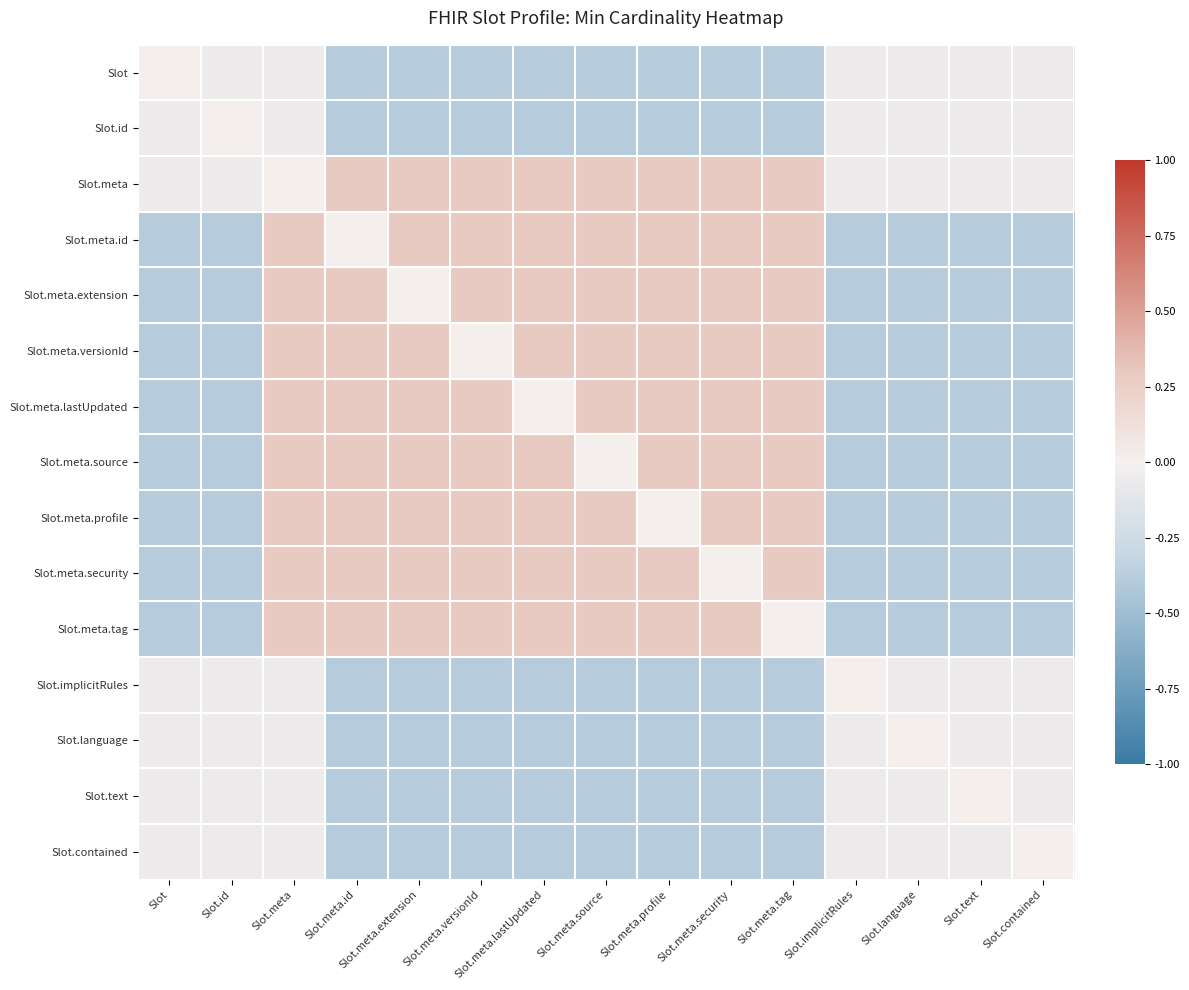

Reading left to right, what are all the values shown in this chart?

Slot: Slot=0.0	Slot.id=-0.1	Slot.meta=-0.1	Slot.meta.id=-0.4	Slot.meta.extension=-0.4	Slot.meta.versionId=-0.4	Slot.meta.lastUpdated=-0.4	Slot.meta.source=-0.4	Slot.meta.profile=-0.4	Slot.meta.security=-0.4	Slot.meta.tag=-0.4	Slot.implicitRules=-0.1	Slot.language=-0.1	Slot.text=-0.1	Slot.contained=-0.1
Slot.id: Slot=-0.1	Slot.id=0.0	Slot.meta=-0.1	Slot.meta.id=-0.4	Slot.meta.extension=-0.4	Slot.meta.versionId=-0.4	Slot.meta.lastUpdated=-0.4	Slot.meta.source=-0.4	Slot.meta.profile=-0.4	Slot.meta.security=-0.4	Slot.meta.tag=-0.4	Slot.implicitRules=-0.1	Slot.language=-0.1	Slot.text=-0.1	Slot.contained=-0.1
Slot.meta: Slot=-0.1	Slot.id=-0.1	Slot.meta=0.0	Slot.meta.id=0.3	Slot.meta.extension=0.3	Slot.meta.versionId=0.3	Slot.meta.lastUpdated=0.3	Slot.meta.source=0.3	Slot.meta.profile=0.3	Slot.meta.security=0.3	Slot.meta.tag=0.3	Slot.implicitRules=-0.1	Slot.language=-0.1	Slot.text=-0.1	Slot.contained=-0.1
Slot.meta.id: Slot=-0.4	Slot.id=-0.4	Slot.meta=0.3	Slot.meta.id=0.0	Slot.meta.extension=0.3	Slot.meta.versionId=0.3	Slot.meta.lastUpdated=0.3	Slot.meta.source=0.3	Slot.meta.profile=0.3	Slot.meta.security=0.3	Slot.meta.tag=0.3	Slot.implicitRules=-0.4	Slot.language=-0.4	Slot.text=-0.4	Slot.contained=-0.4
Slot.meta.extension: Slot=-0.4	Slot.id=-0.4	Slot.meta=0.3	Slot.meta.id=0.3	Slot.meta.extension=0.0	Slot.meta.versionId=0.3	Slot.meta.lastUpdated=0.3	Slot.meta.source=0.3	Slot.meta.profile=0.3	Slot.meta.security=0.3	Slot.meta.tag=0.3	Slot.implicitRules=-0.4	Slot.language=-0.4	Slot.text=-0.4	Slot.contained=-0.4
Slot.meta.versionId: Slot=-0.4	Slot.id=-0.4	Slot.meta=0.3	Slot.meta.id=0.3	Slot.meta.extension=0.3	Slot.meta.versionId=0.0	Slot.meta.lastUpdated=0.3	Slot.meta.source=0.3	Slot.meta.profile=0.3	Slot.meta.security=0.3	Slot.meta.tag=0.3	Slot.implicitRules=-0.4	Slot.language=-0.4	Slot.text=-0.4	Slot.contained=-0.4
Slot.meta.lastUpdated: Slot=-0.4	Slot.id=-0.4	Slot.meta=0.3	Slot.meta.id=0.3	Slot.meta.extension=0.3	Slot.meta.versionId=0.3	Slot.meta.lastUpdated=0.0	Slot.meta.source=0.3	Slot.meta.profile=0.3	Slot.meta.security=0.3	Slot.meta.tag=0.3	Slot.implicitRules=-0.4	Slot.language=-0.4	Slot.text=-0.4	Slot.contained=-0.4
Slot.meta.source: Slot=-0.4	Slot.id=-0.4	Slot.meta=0.3	Slot.meta.id=0.3	Slot.meta.extension=0.3	Slot.meta.versionId=0.3	Slot.meta.lastUpdated=0.3	Slot.meta.source=0.0	Slot.meta.profile=0.3	Slot.meta.security=0.3	Slot.meta.tag=0.3	Slot.implicitRules=-0.4	Slot.language=-0.4	Slot.text=-0.4	Slot.contained=-0.4
Slot.meta.profile: Slot=-0.4	Slot.id=-0.4	Slot.meta=0.3	Slot.meta.id=0.3	Slot.meta.extension=0.3	Slot.meta.versionId=0.3	Slot.meta.lastUpdated=0.3	Slot.meta.source=0.3	Slot.meta.profile=0.0	Slot.meta.security=0.3	Slot.meta.tag=0.3	Slot.implicitRules=-0.4	Slot.language=-0.4	Slot.text=-0.4	Slot.contained=-0.4
Slot.meta.security: Slot=-0.4	Slot.id=-0.4	Slot.meta=0.3	Slot.meta.id=0.3	Slot.meta.extension=0.3	Slot.meta.versionId=0.3	Slot.meta.lastUpdated=0.3	Slot.meta.source=0.3	Slot.meta.profile=0.3	Slot.meta.security=0.0	Slot.meta.tag=0.3	Slot.implicitRules=-0.4	Slot.language=-0.4	Slot.text=-0.4	Slot.contained=-0.4
Slot.meta.tag: Slot=-0.4	Slot.id=-0.4	Slot.meta=0.3	Slot.meta.id=0.3	Slot.meta.extension=0.3	Slot.meta.versionId=0.3	Slot.meta.lastUpdated=0.3	Slot.meta.source=0.3	Slot.meta.profile=0.3	Slot.meta.security=0.3	Slot.meta.tag=0.0	Slot.implicitRules=-0.4	Slot.language=-0.4	Slot.text=-0.4	Slot.contained=-0.4
Slot.implicitRules: Slot=-0.1	Slot.id=-0.1	Slot.meta=-0.1	Slot.meta.id=-0.4	Slot.meta.extension=-0.4	Slot.meta.versionId=-0.4	Slot.meta.lastUpdated=-0.4	Slot.meta.source=-0.4	Slot.meta.profile=-0.4	Slot.meta.security=-0.4	Slot.meta.tag=-0.4	Slot.implicitRules=0.0	Slot.language=-0.1	Slot.text=-0.1	Slot.contained=-0.1
Slot.language: Slot=-0.1	Slot.id=-0.1	Slot.meta=-0.1	Slot.meta.id=-0.4	Slot.meta.extension=-0.4	Slot.meta.versionId=-0.4	Slot.meta.lastUpdated=-0.4	Slot.meta.source=-0.4	Slot.meta.profile=-0.4	Slot.meta.security=-0.4	Slot.meta.tag=-0.4	Slot.implicitRules=-0.1	Slot.language=0.0	Slot.text=-0.1	Slot.contained=-0.1
Slot.text: Slot=-0.1	Slot.id=-0.1	Slot.meta=-0.1	Slot.meta.id=-0.4	Slot.meta.extension=-0.4	Slot.meta.versionId=-0.4	Slot.meta.lastUpdated=-0.4	Slot.meta.source=-0.4	Slot.meta.profile=-0.4	Slot.meta.security=-0.4	Slot.meta.tag=-0.4	Slot.implicitRules=-0.1	Slot.language=-0.1	Slot.text=0.0	Slot.contained=-0.1
Slot.contained: Slot=-0.1	Slot.id=-0.1	Slot.meta=-0.1	Slot.meta.id=-0.4	Slot.meta.extension=-0.4	Slot.meta.versionId=-0.4	Slot.meta.lastUpdated=-0.4	Slot.meta.source=-0.4	Slot.meta.profile=-0.4	Slot.meta.security=-0.4	Slot.meta.tag=-0.4	Slot.implicitRules=-0.1	Slot.language=-0.1	Slot.text=-0.1	Slot.contained=0.0